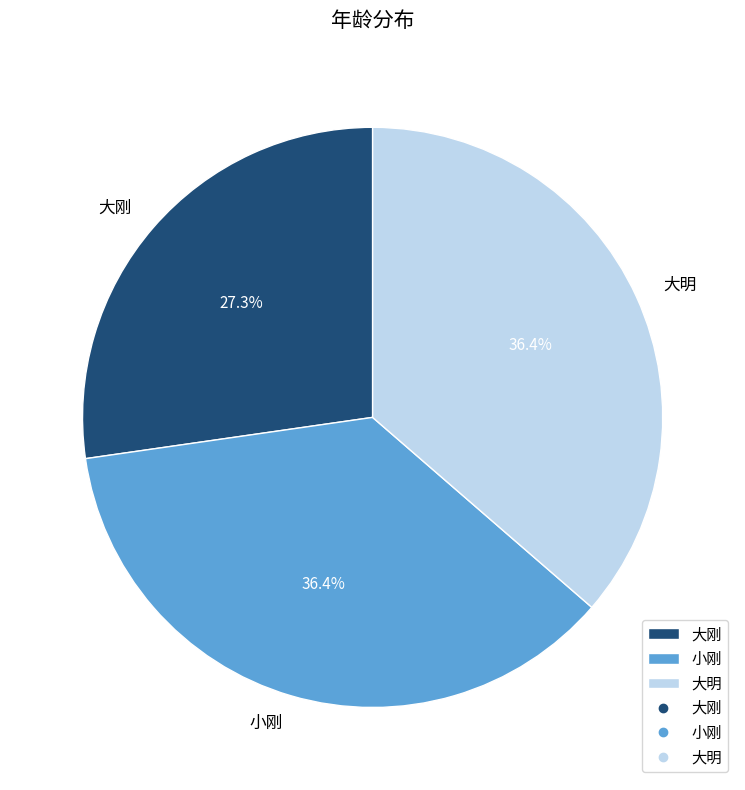

Is it true that 小刚 is 22% of the pie?

False